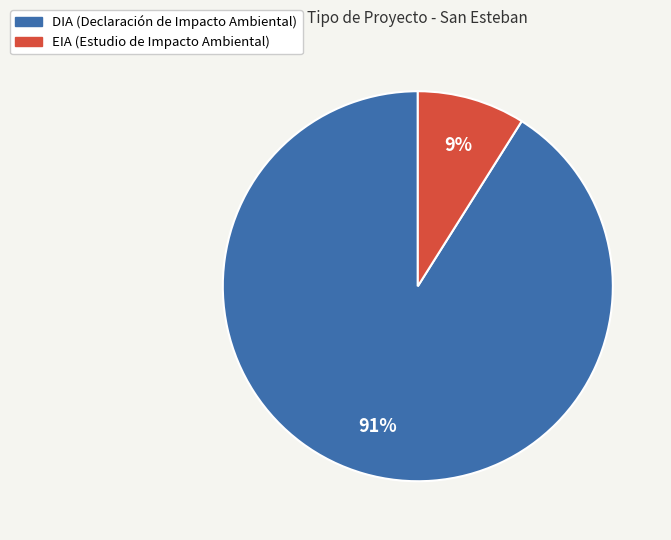

How many slices are in this pie chart?

2